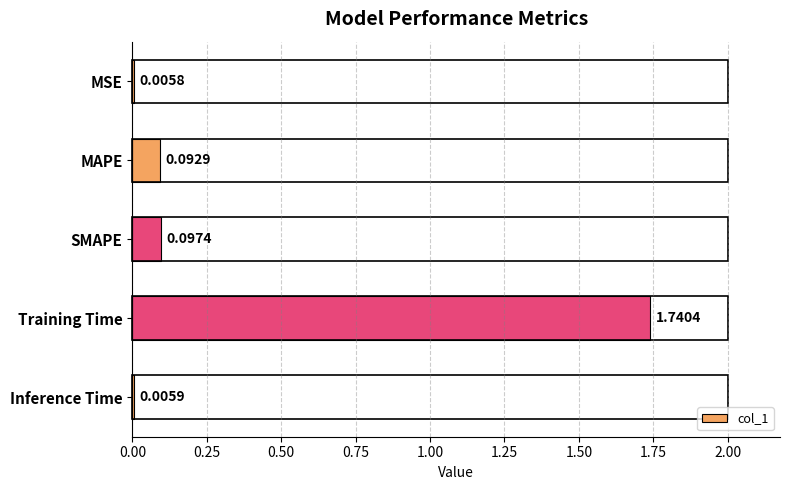

Does the chart contain stacked bars?

No